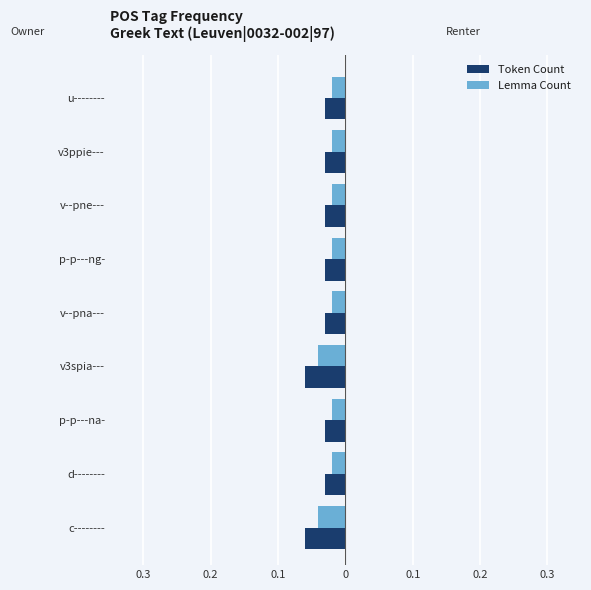

What are all the series names shown in the legend?

Token Count, Lemma Count